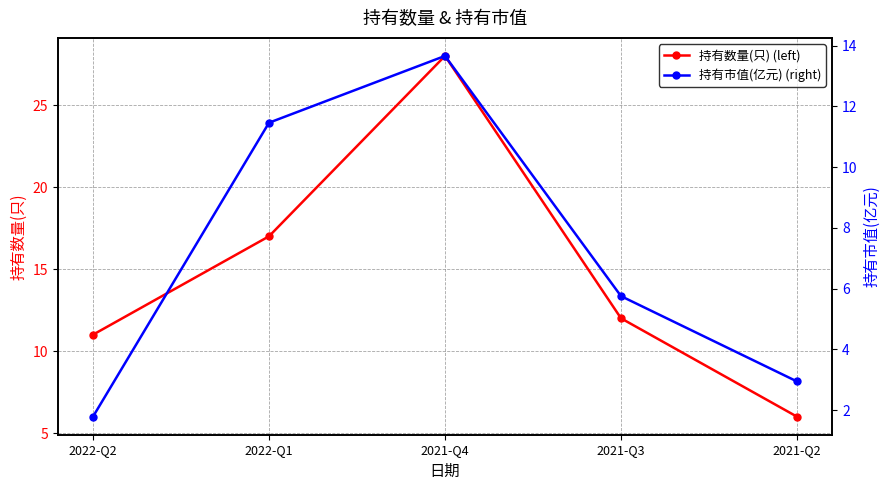

What is the smallest value displayed?

1.8